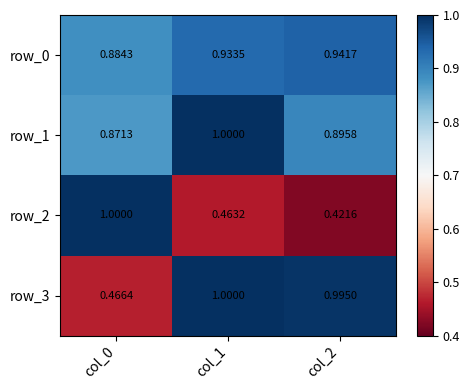

At how many categories does at least one series exceed 0?

3